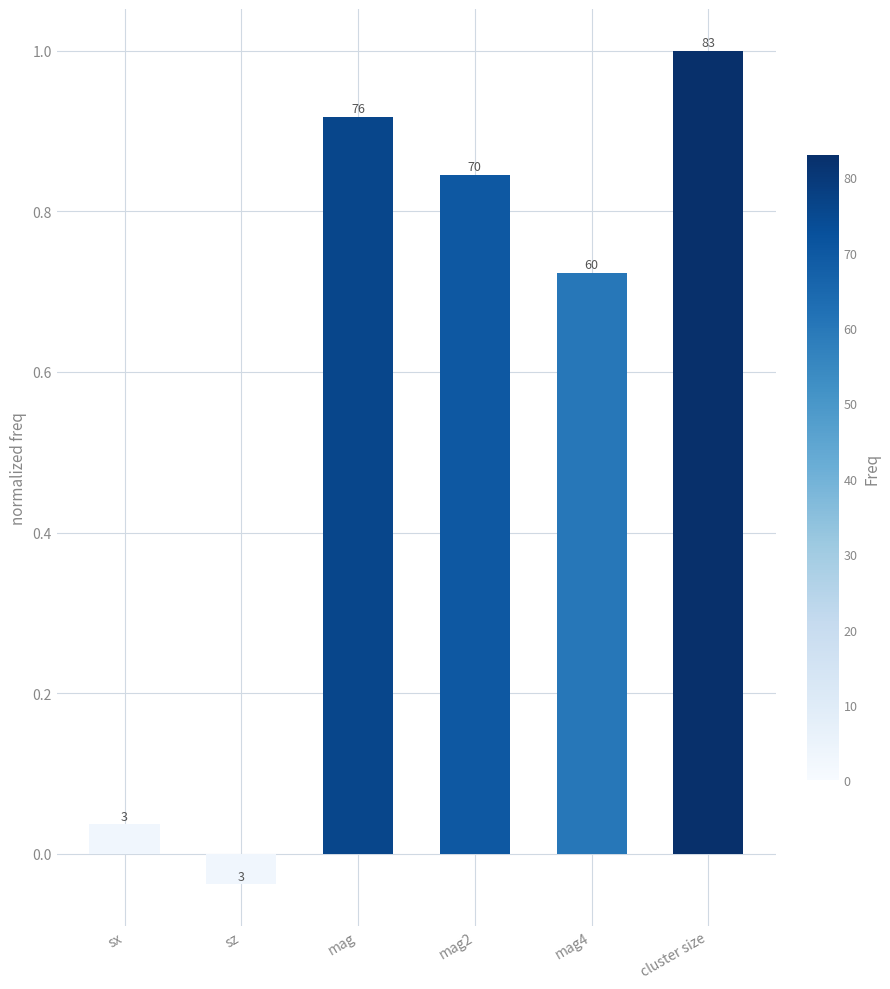

Between mag4 and cluster size, which is larger?

cluster size